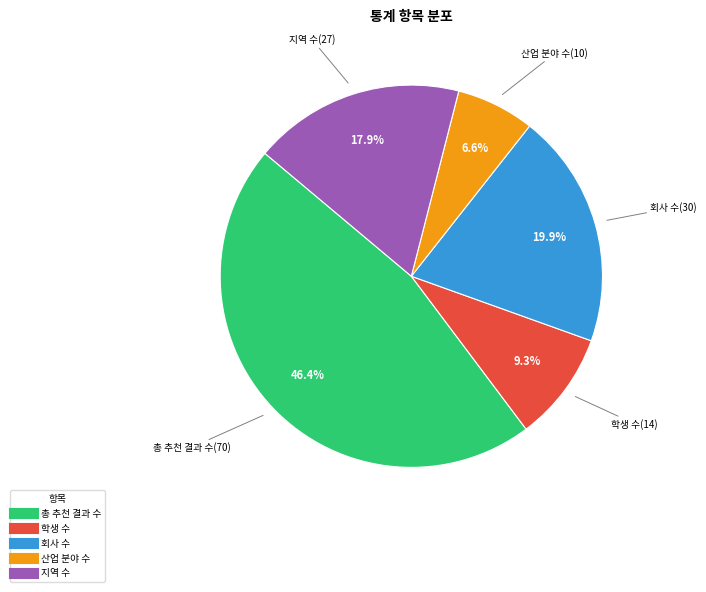

Rank the categories by value from highest to lowest.

총 추천 결과 수, 회사 수, 지역 수, 학생 수, 산업 분야 수